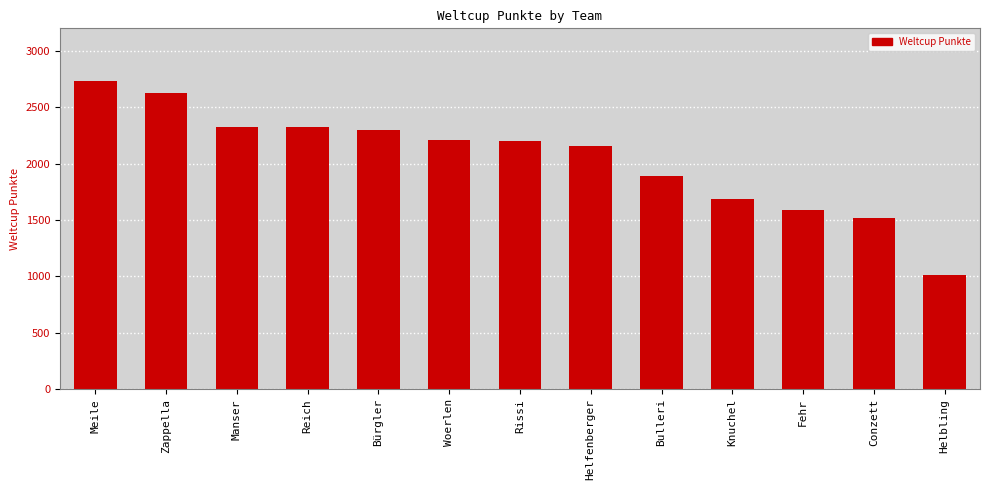

What is the difference between the values at Manser and Conzett?

807